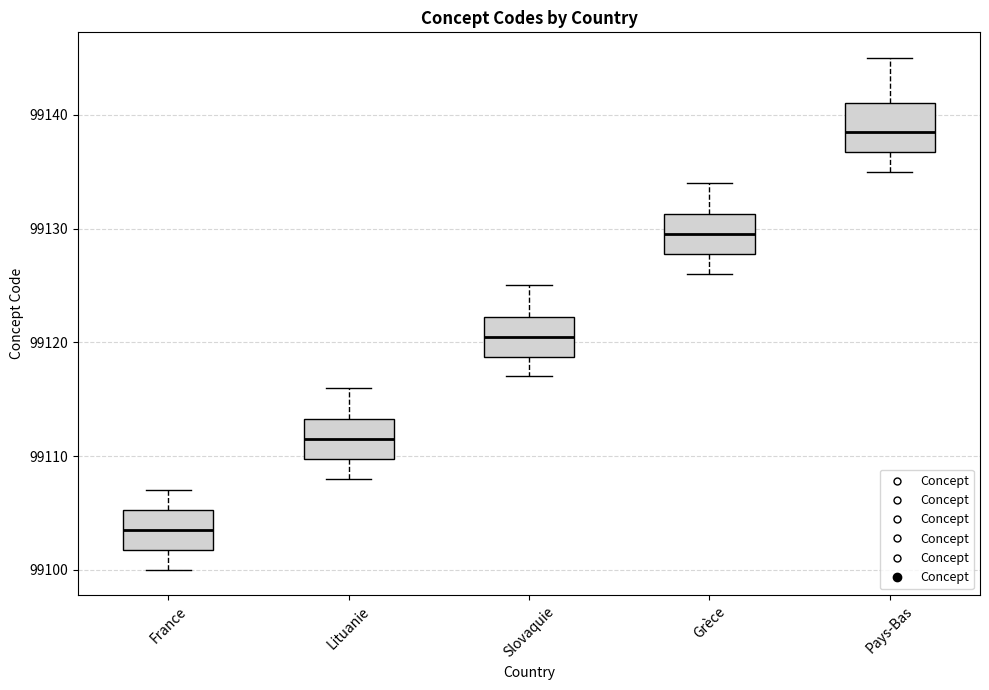

Reading left to right, read every box against the y-axis: the position of its median line, the range the box covers, and the ends of its whiskers. The values are not printed on the chart, so give them approximately, as read against the axis.

France: median 99104, box 99102 to 99105, whiskers 99100 to 99107
Lituanie: median 99112, box 99110 to 99113, whiskers 99108 to 99116
Slovaquie: median 99121, box 99119 to 99122, whiskers 99117 to 99125
Grèce: median 99130, box 99128 to 99131, whiskers 99126 to 99134
Pays-Bas: median 99139, box 99137 to 99141, whiskers 99135 to 99145